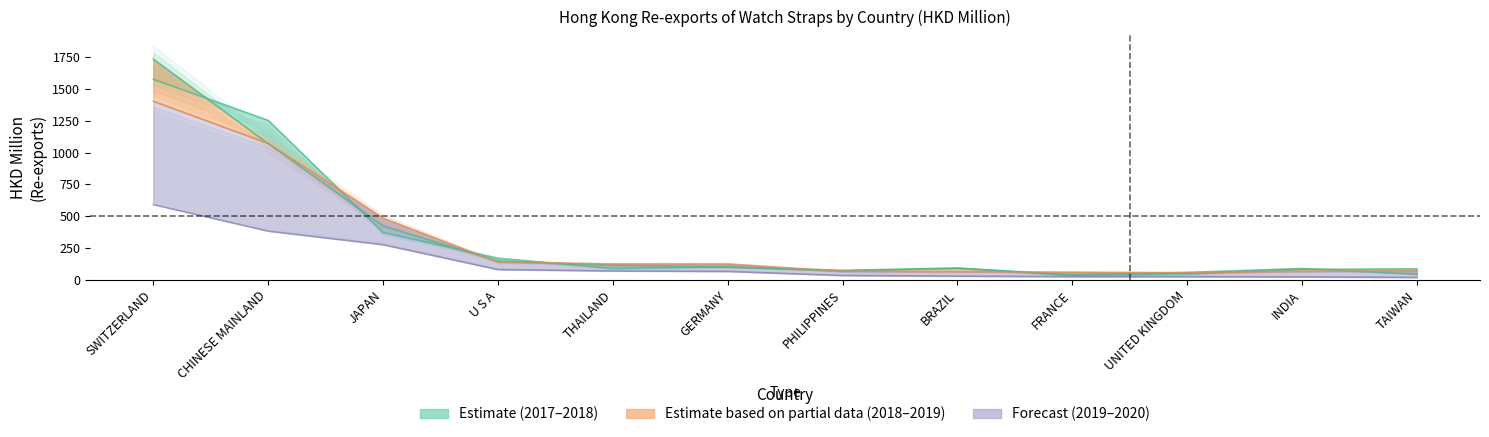

Reading right to left, transcribe all the data shown in this chart.

2017 Re-exports: TAIWAN=87.2	INDIA=83.6	UNITED KINGDOM=47.1	FRANCE=35.0	BRAZIL=92.3	PHILIPPINES=69.6	GERMANY=104.2	THAILAND=90.1	U S A=170.8	JAPAN=374.0	CHINESE MAINLAND=1252.8	SWITZERLAND=1575.4
2018 Re-exports: TAIWAN=45.7	INDIA=89.3	UNITED KINGDOM=58.9	FRANCE=41.3	BRAZIL=93.1	PHILIPPINES=75.5	GERMANY=101.3	THAILAND=115.4	U S A=148.0	JAPAN=424.3	CHINESE MAINLAND=1070.1	SWITZERLAND=1733.8
2019 Dec Re-exports: TAIWAN=71.6	INDIA=67.4	UNITED KINGDOM=56.5	FRANCE=60.9	BRAZIL=64.7	PHILIPPINES=68.1	GERMANY=125.1	THAILAND=125.5	U S A=140.1	JAPAN=484.3	CHINESE MAINLAND=1072.6	SWITZERLAND=1403.3
2020 Sep Re-exports: TAIWAN=19.8	INDIA=24.0	UNITED KINGDOM=25.6	FRANCE=25.7	BRAZIL=29.9	PHILIPPINES=35.0	GERMANY=66.8	THAILAND=70.3	U S A=81.6	JAPAN=276.8	CHINESE MAINLAND=383.6	SWITZERLAND=592.3